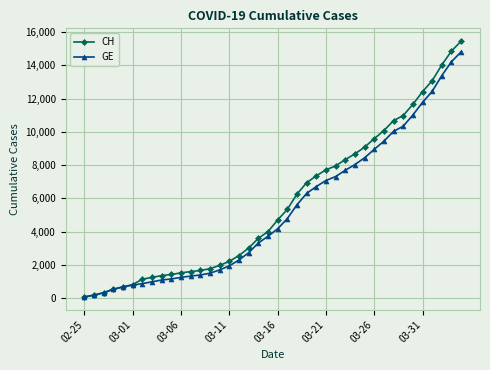

What is the highest value of the GE series?

14808